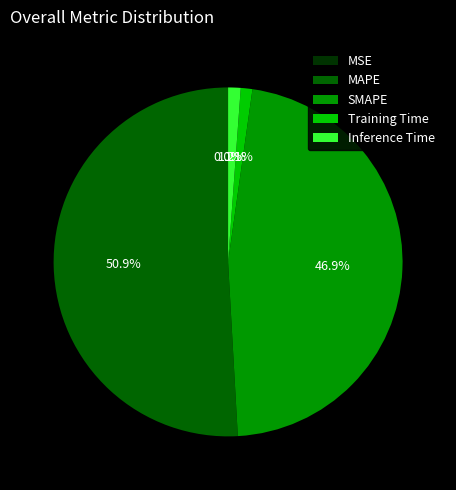

What is the majority slice?

MAPE